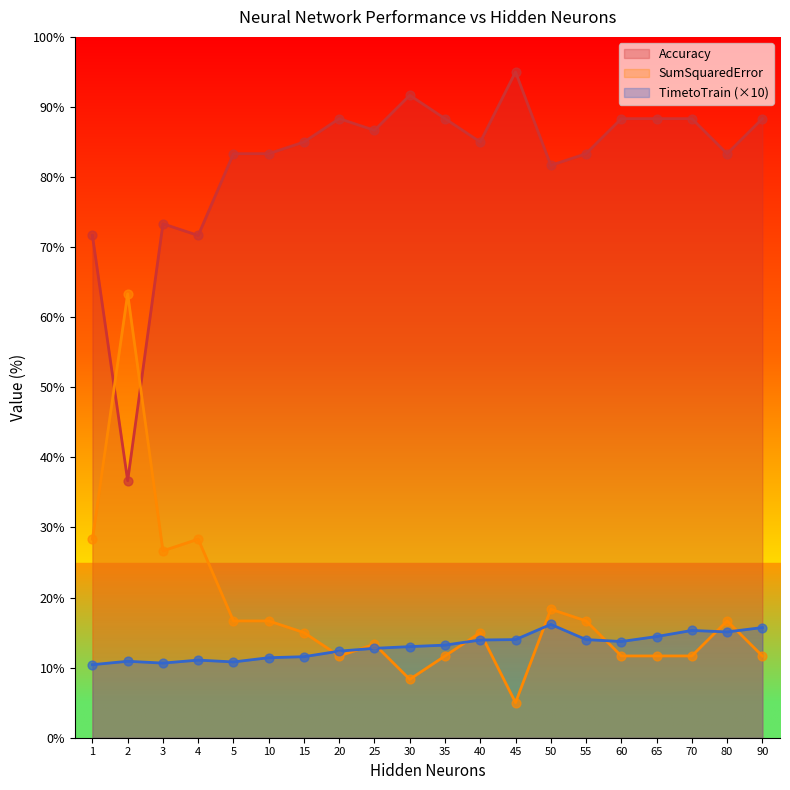

At which category is the sum across all series the highest?

50